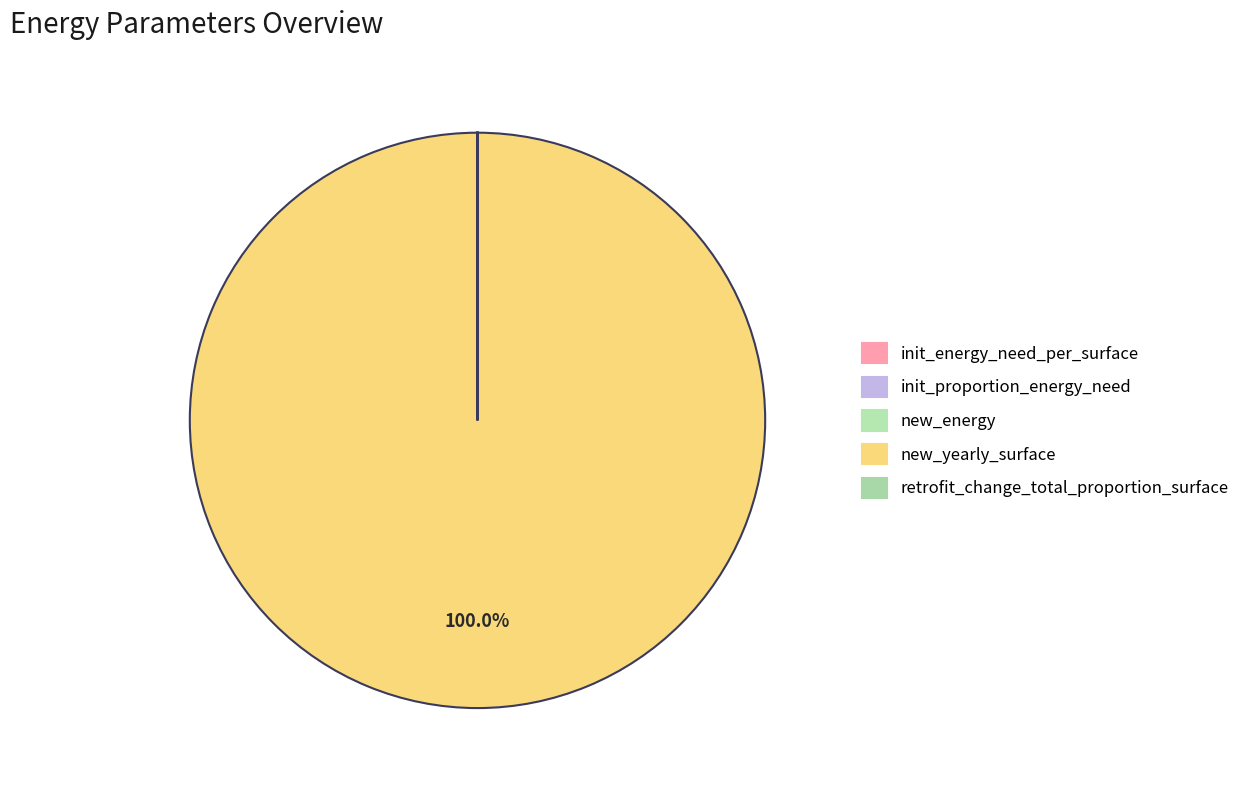

What is the change in value from new_energy to new_yearly_surface?

+7523503.0